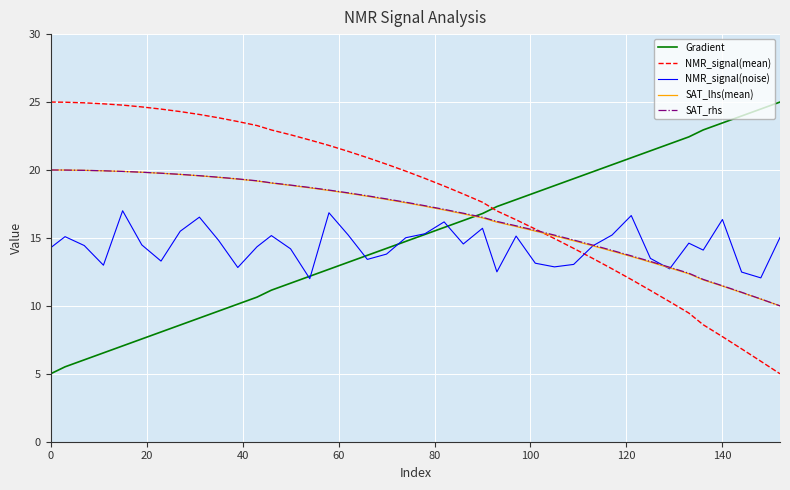

How many categories are shown in the chart?

40